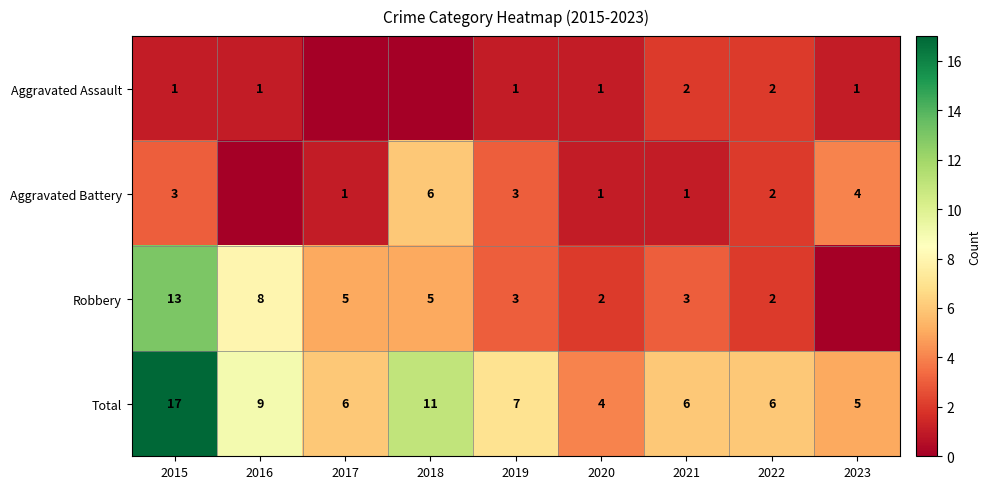

What is the difference between the highest and lowest values at 2021?

5